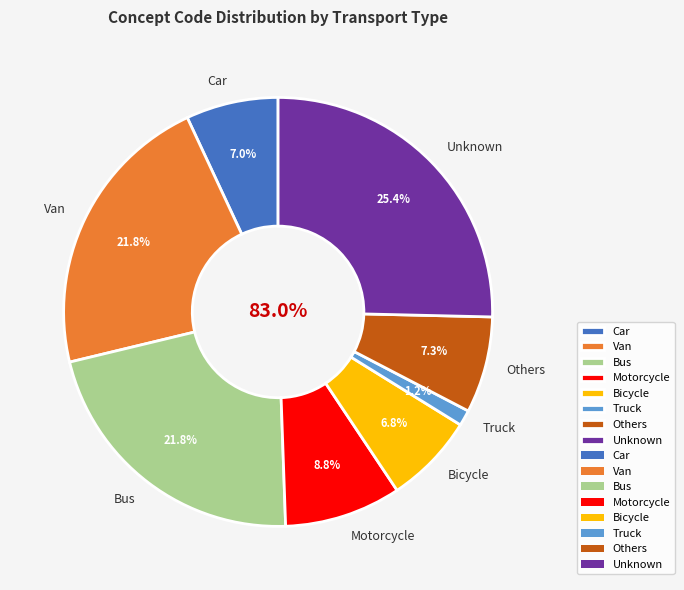

What is the smallest slice in the pie chart?

Truck